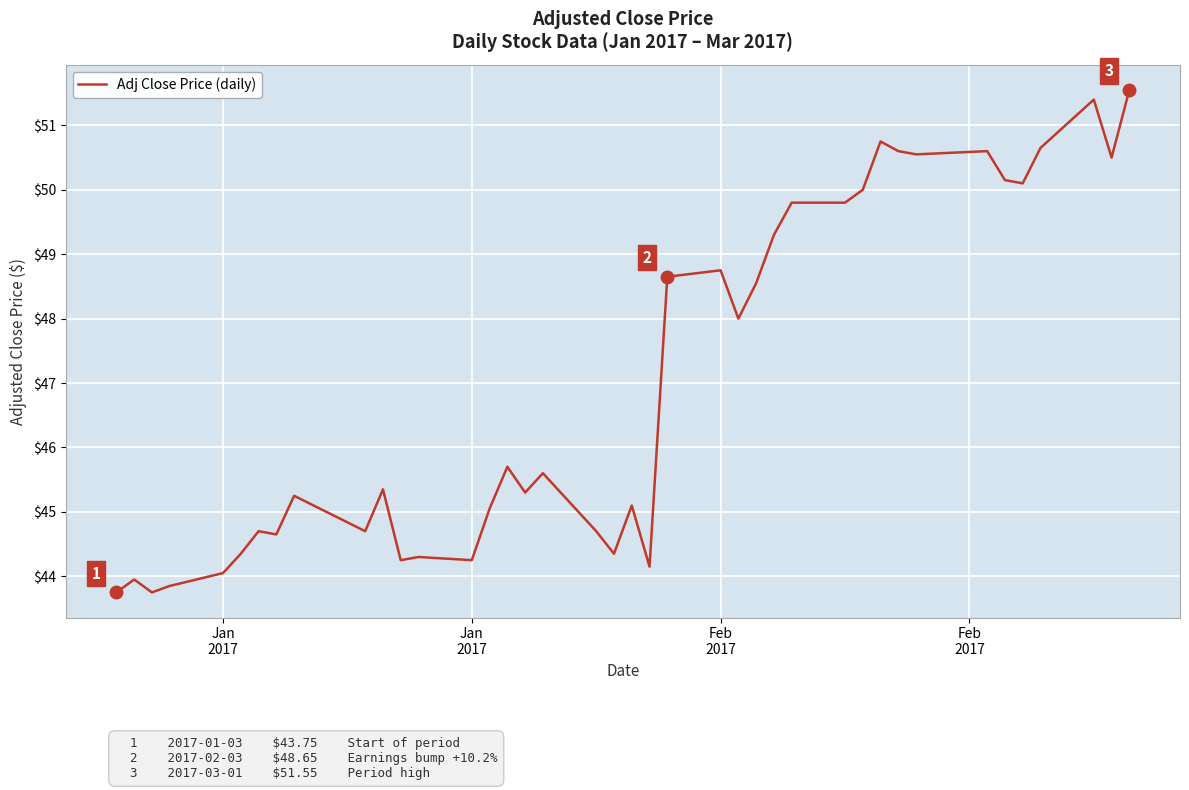

What is the difference between the maximum and minimum values?

7.8